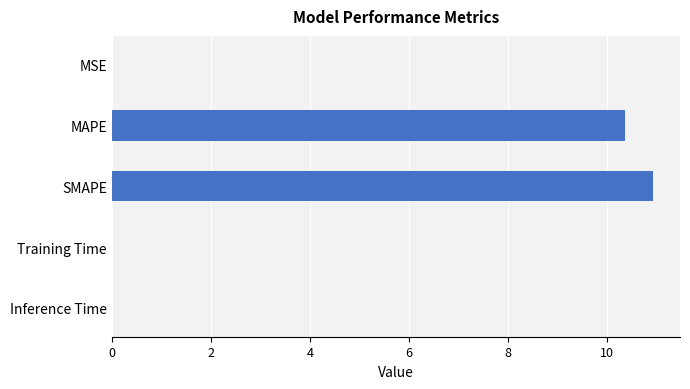

The value at Training Time is 0.0. True or false?

True